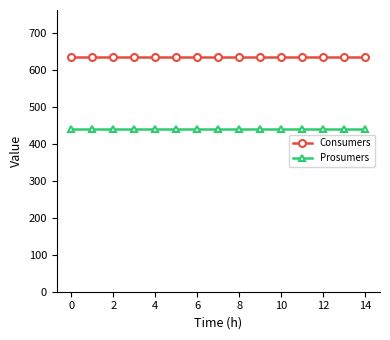

What is the minimum value for Prosumers?

440